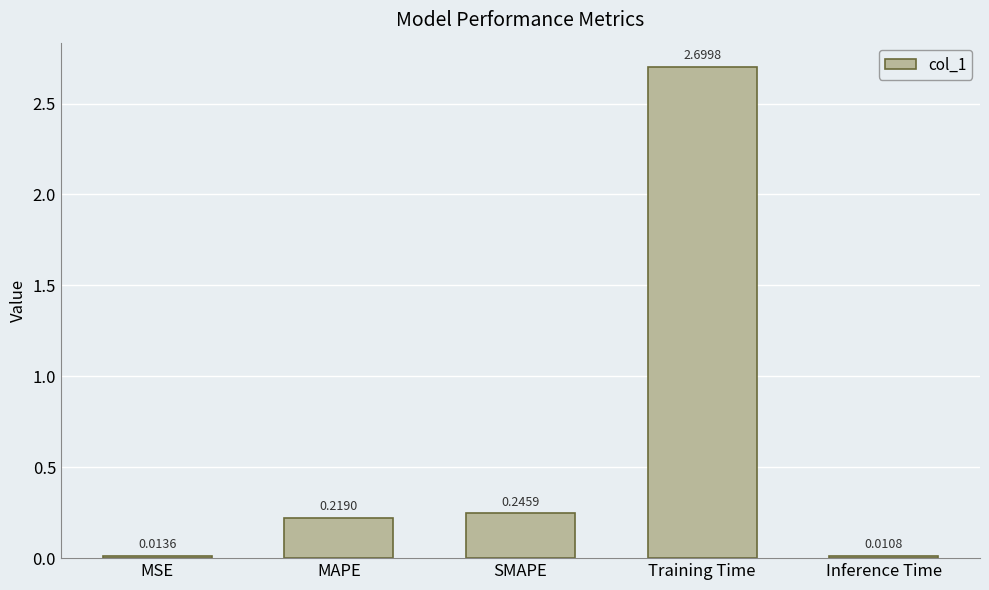

What is the maximum value shown in the chart?

2.7